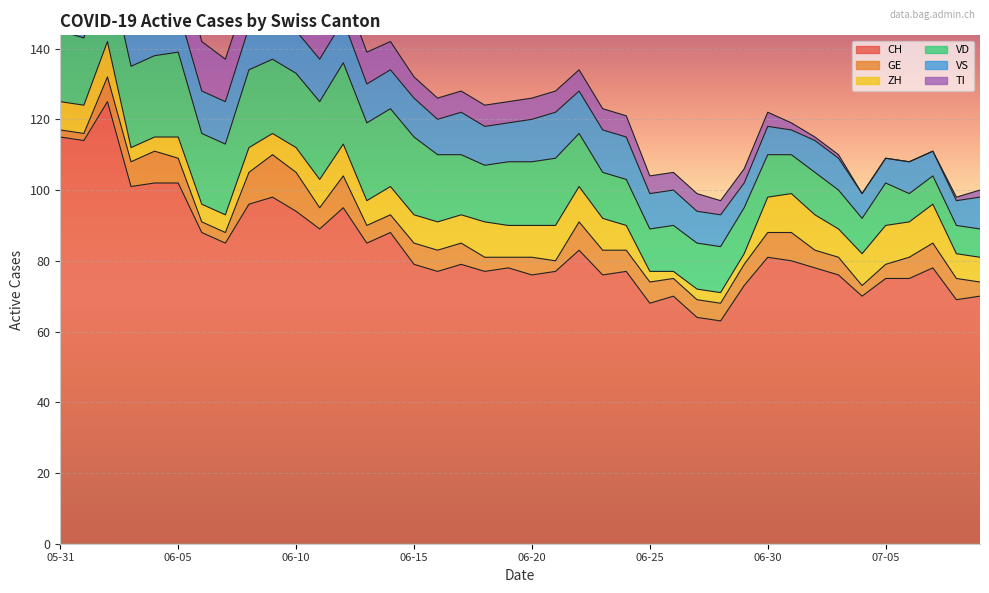

What is the label of the 40th point from the left?

2020-07-09